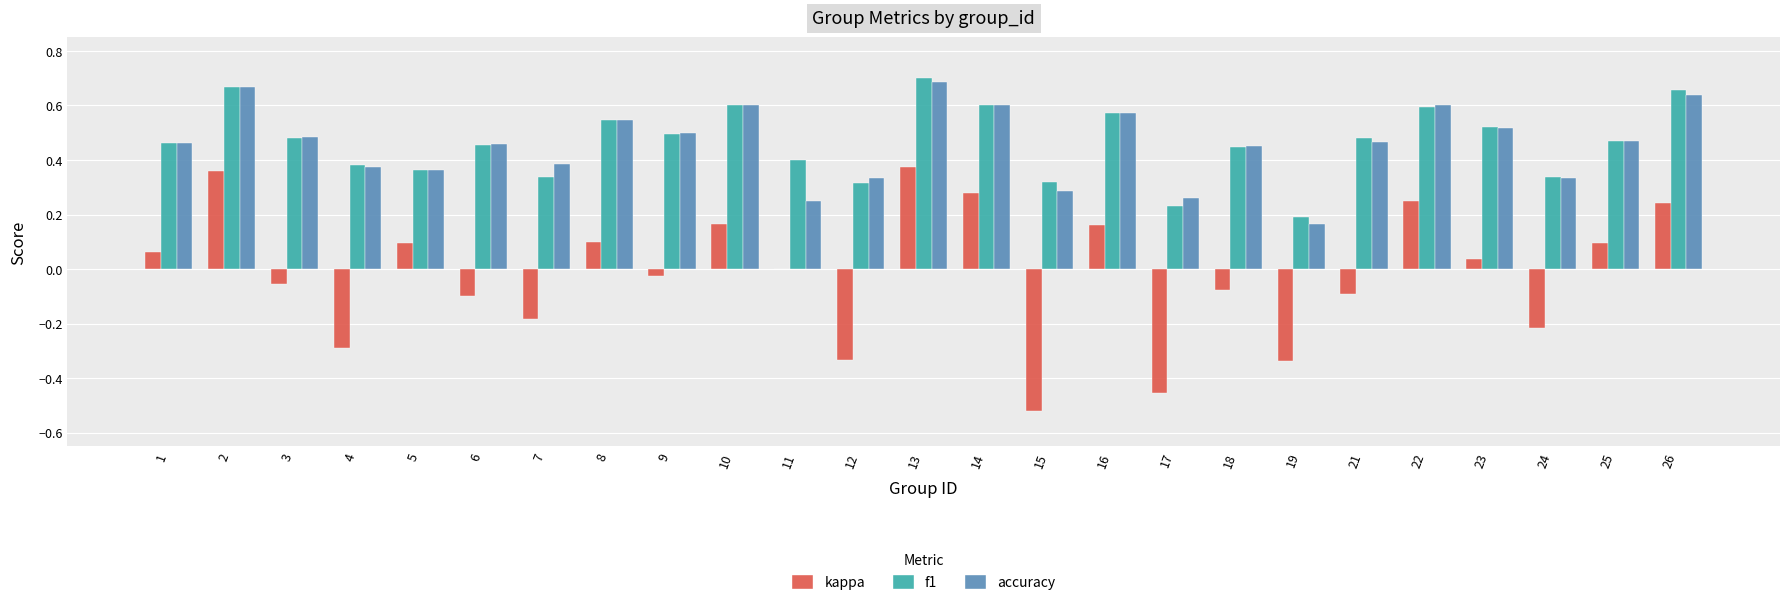

Is it true that f1 equals 1.0 at 14?

False